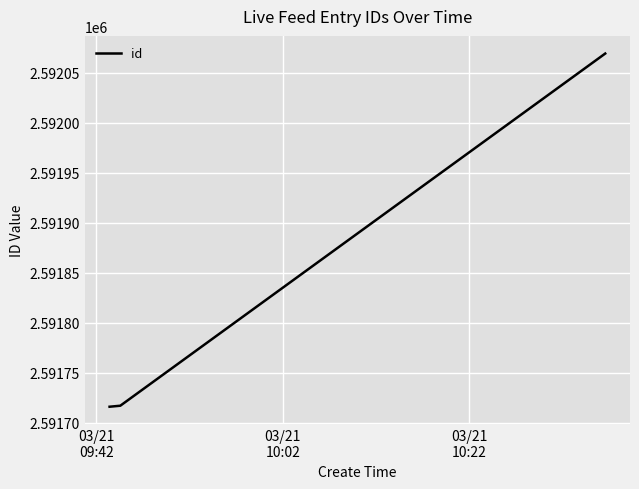

What is the difference between the maximum and second lowest values?

352